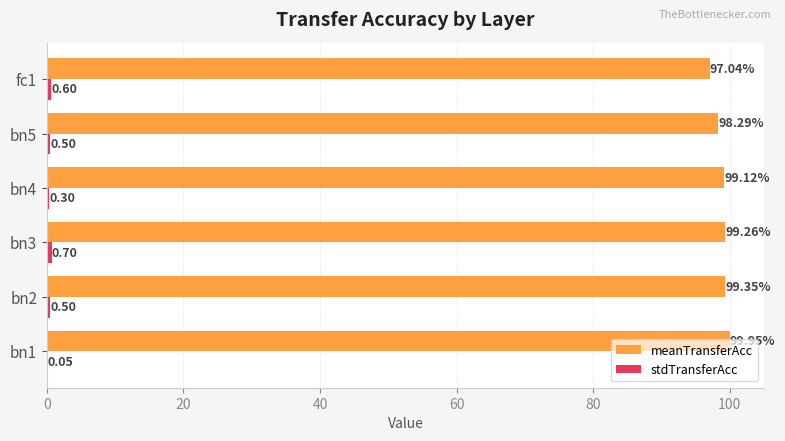

Which series changed the most between bn2 and bn4?

meanTransferAcc